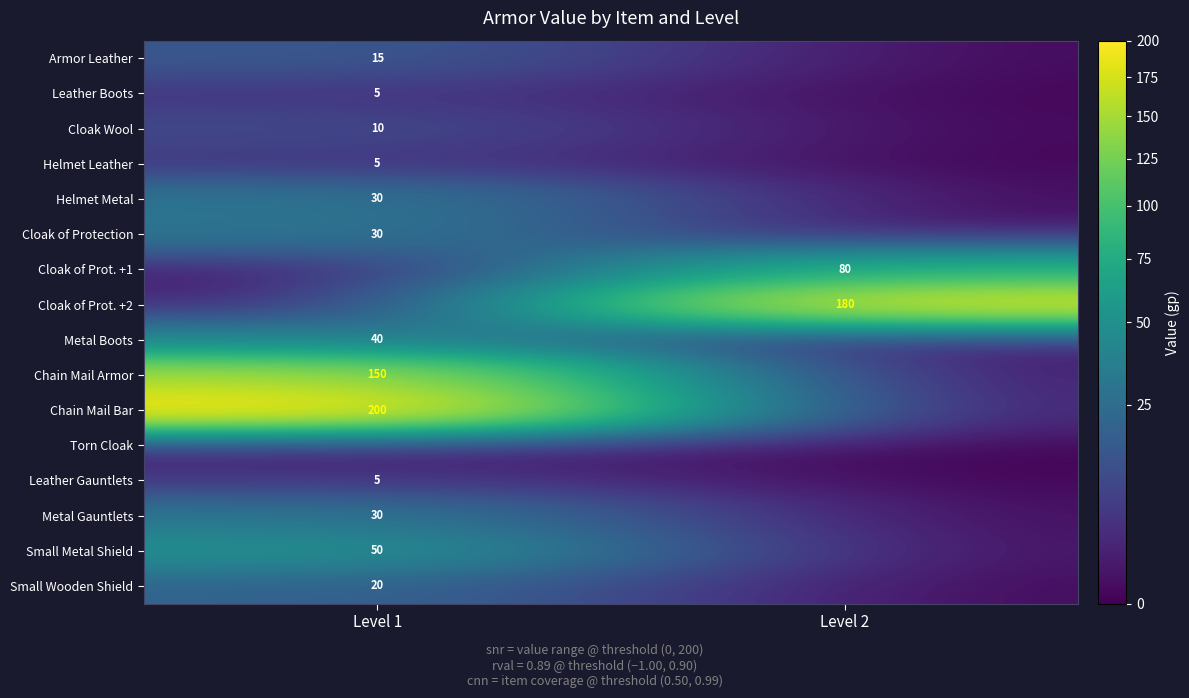

The value of Small Wooden Shield at Level 1 is 20. True or false?

True